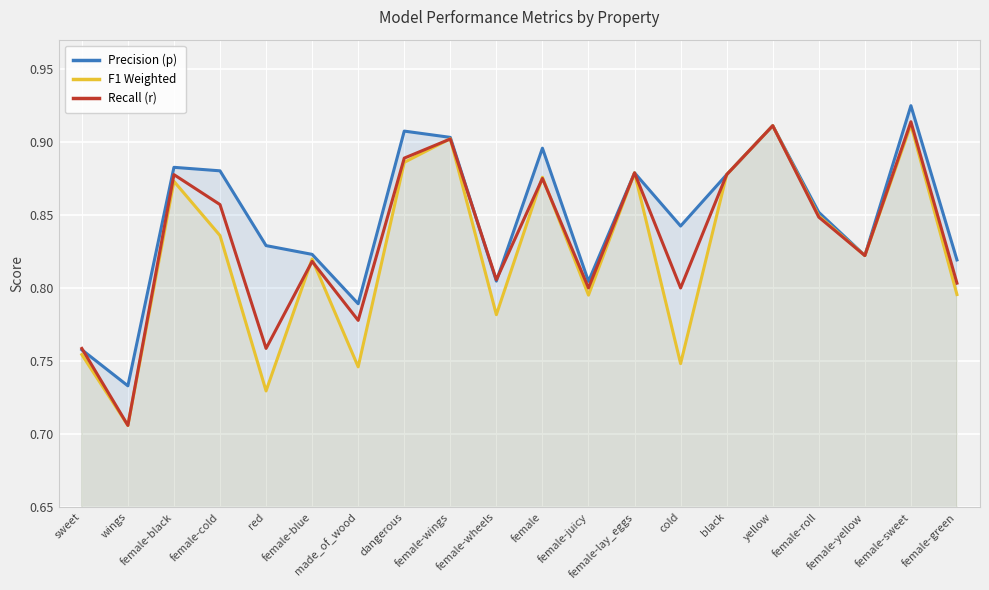

Reading left to right, extract all data points from this chart.

Precision (p): sweet=0.8	wings=0.7	female-black=0.9	female-cold=0.9	red=0.8	female-blue=0.8	made_of_wood=0.8	dangerous=0.9	female-wings=0.9	female-wheels=0.8	female=0.9	female-juicy=0.8	female-lay_eggs=0.9	cold=0.8	black=0.9	yellow=0.9	female-roll=0.9	female-yellow=0.8	female-sweet=0.9	female-green=0.8
F1 Weighted: sweet=0.8	wings=0.7	female-black=0.9	female-cold=0.8	red=0.7	female-blue=0.8	made_of_wood=0.7	dangerous=0.9	female-wings=0.9	female-wheels=0.8	female=0.9	female-juicy=0.8	female-lay_eggs=0.9	cold=0.7	black=0.9	yellow=0.9	female-roll=0.8	female-yellow=0.8	female-sweet=0.9	female-green=0.8
Recall (r): sweet=0.8	wings=0.7	female-black=0.9	female-cold=0.9	red=0.8	female-blue=0.8	made_of_wood=0.8	dangerous=0.9	female-wings=0.9	female-wheels=0.8	female=0.9	female-juicy=0.8	female-lay_eggs=0.9	cold=0.8	black=0.9	yellow=0.9	female-roll=0.8	female-yellow=0.8	female-sweet=0.9	female-green=0.8